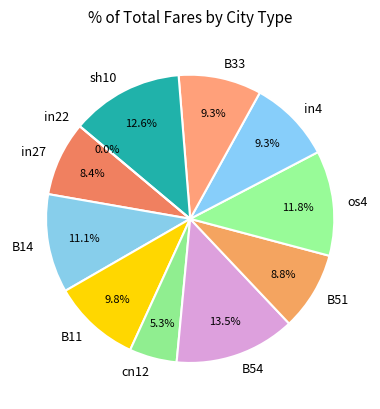

Does in4 account for over 50% of the chart?

No